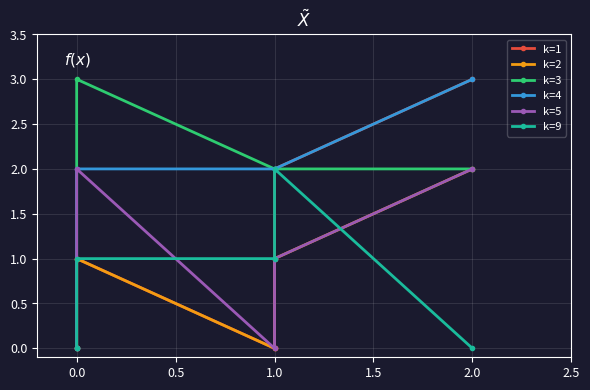

True or false: k=5 and k=4 cross at least once.

False